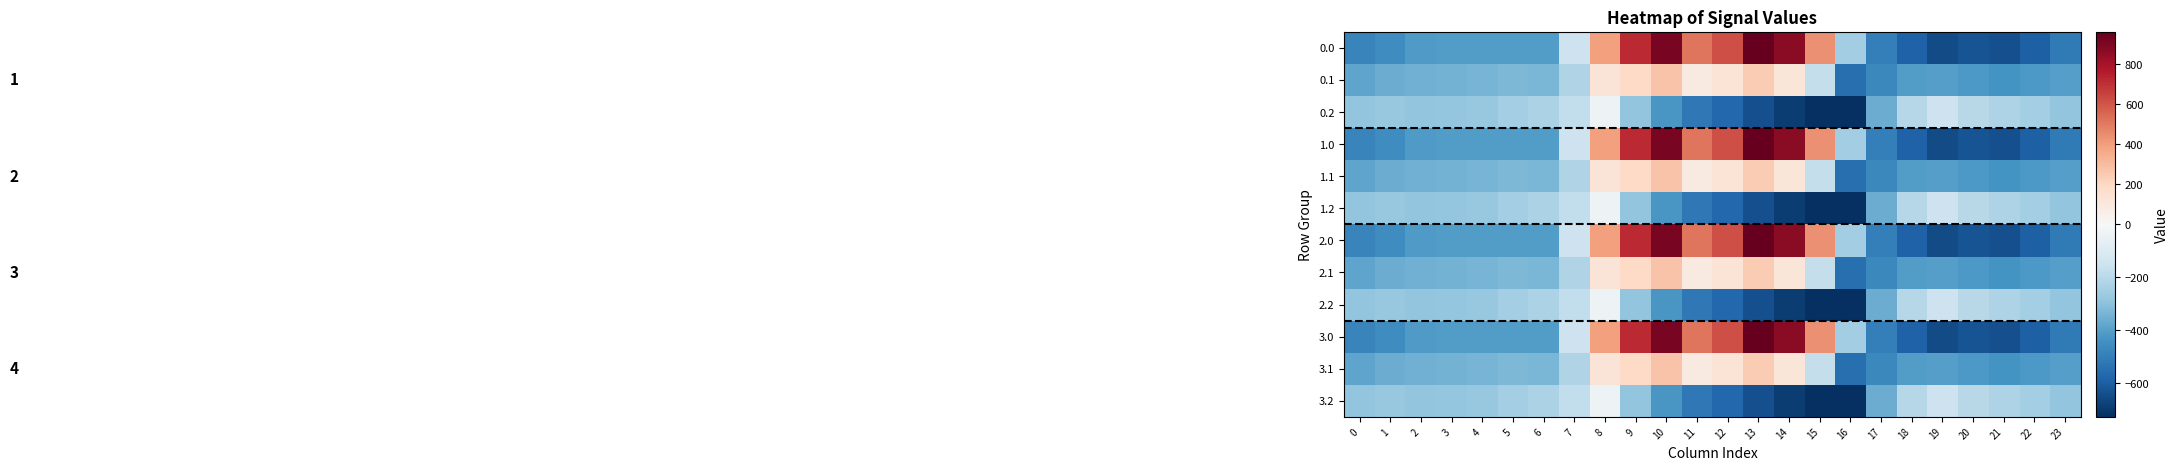

Rank the series by their maximum value, from lowest to highest.

0.2, 1.2, 2.2, 3.2, 0.1, 1.1, 2.1, 3.1, 0.0, 1.0, 2.0, 3.0